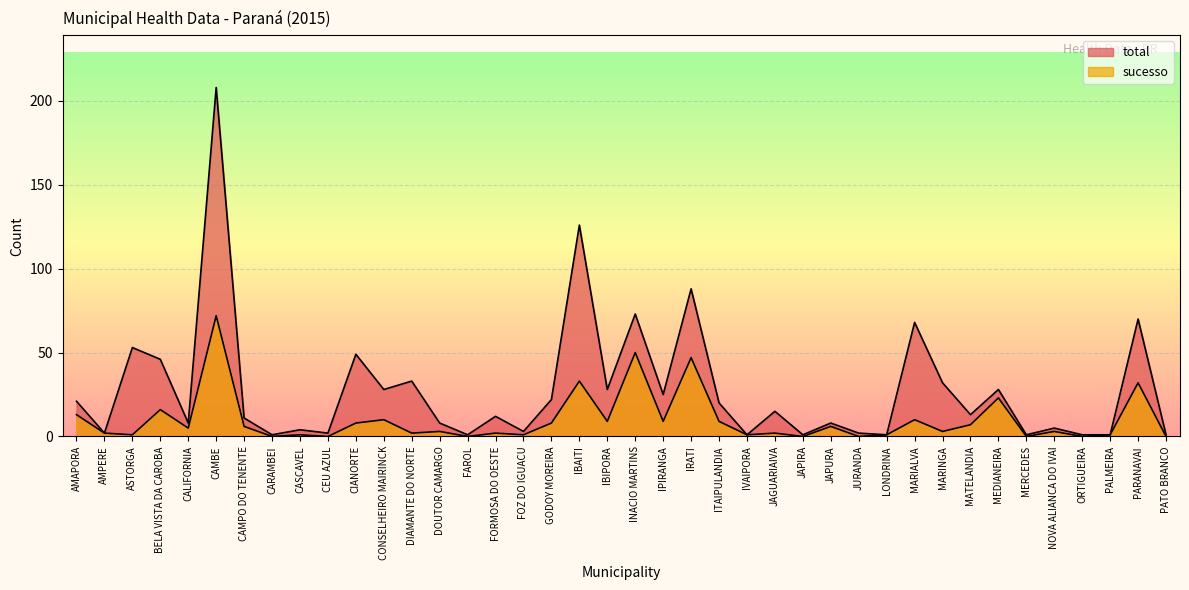

What value does the sucesso series have at IRATI?

47